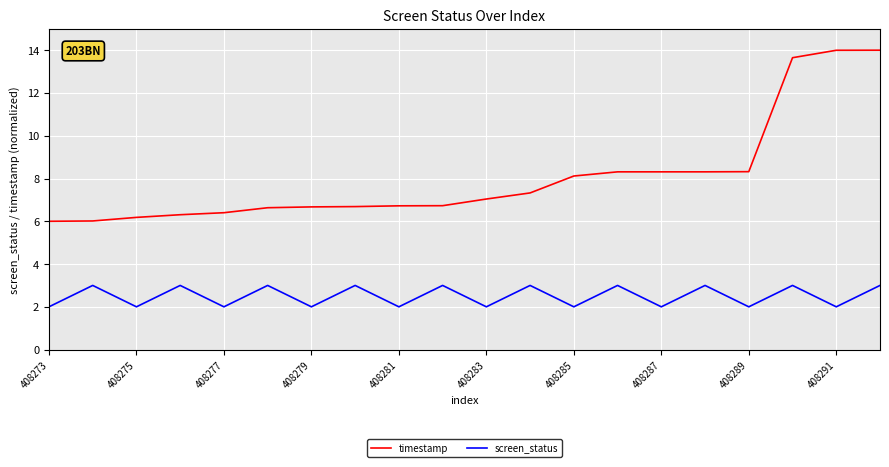

Rank the series by their maximum value, from lowest to highest.

screen_status, timestamp